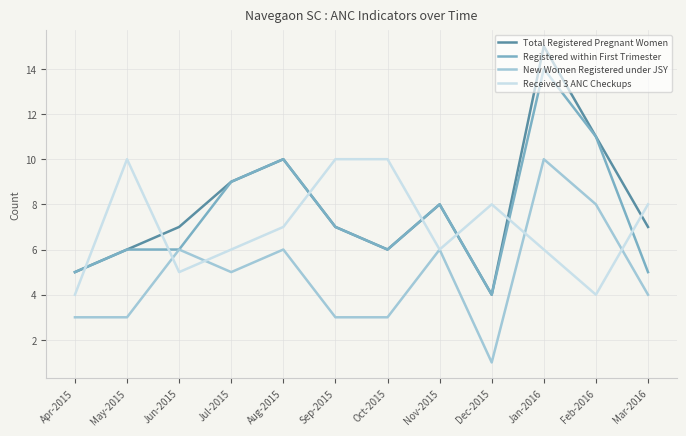

True or false: Total Registered Pregnant Women and New Women Registered under JSY intersect in this chart.

False